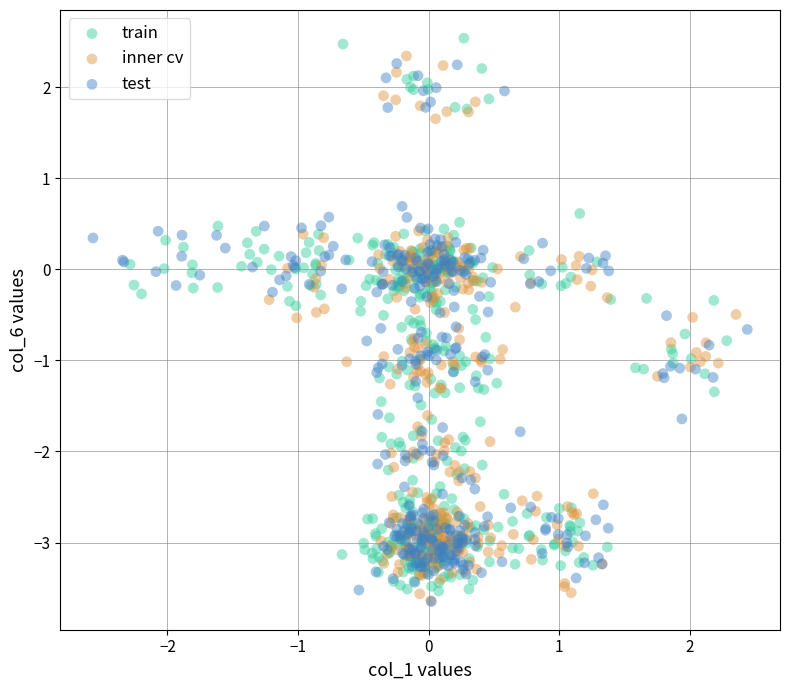

Which series has the widest spread of Y values?

train